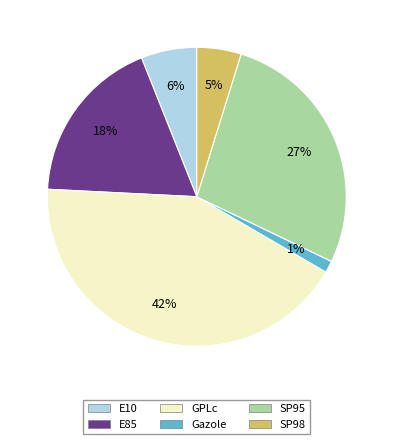

To the nearest percent, what is the combined percentage of Gazole and E10?

7%